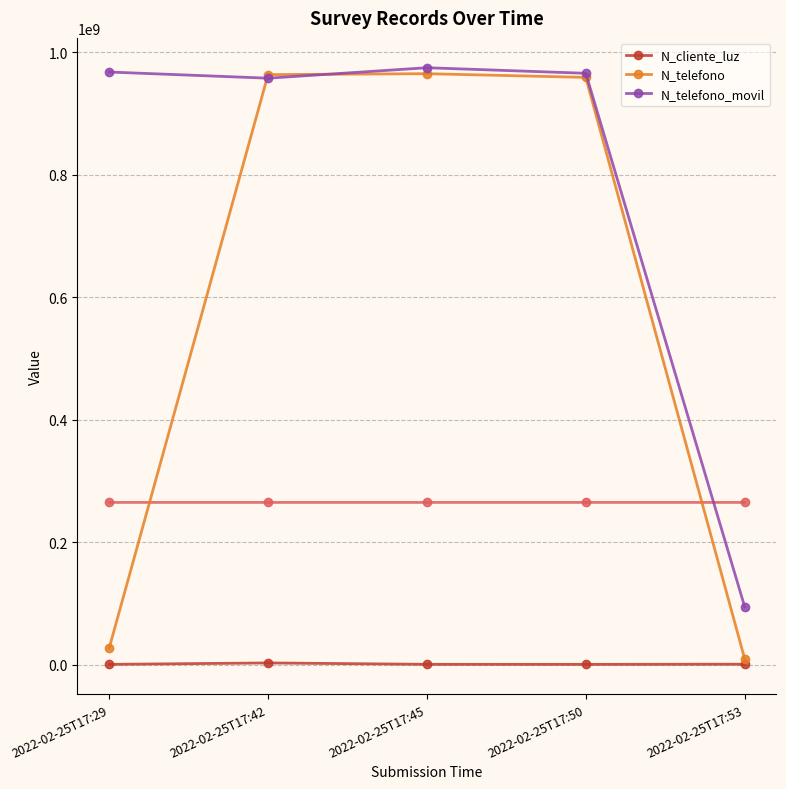

Between 2022-02-25T17:42 and 2022-02-25T17:50, which series saw the biggest shift?

N_telefono_movil